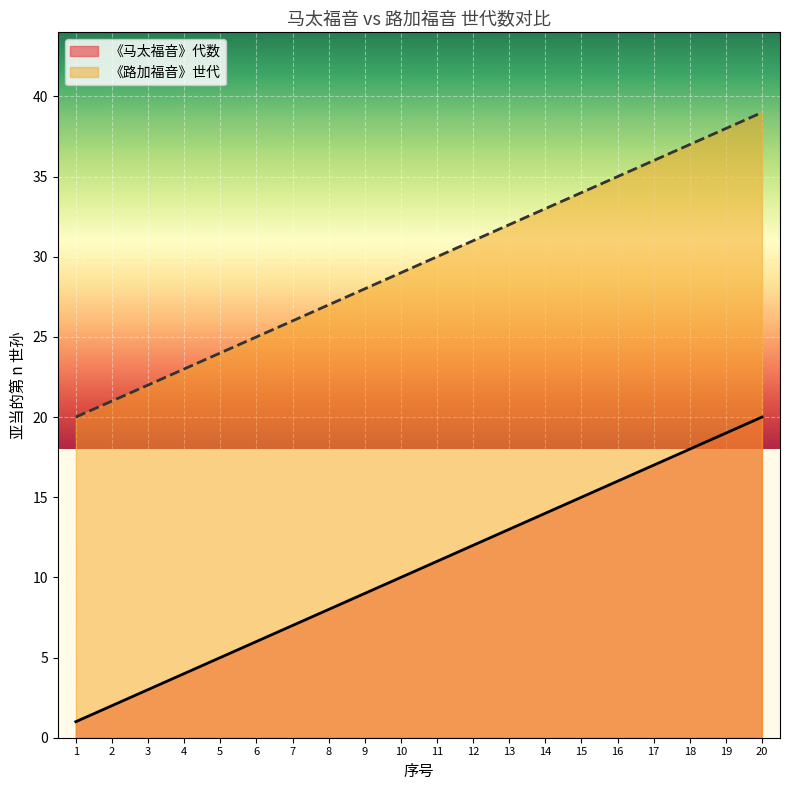

List the series in order of their peak value, lowest first.

《马太福音》代数, 《路加福音》世代